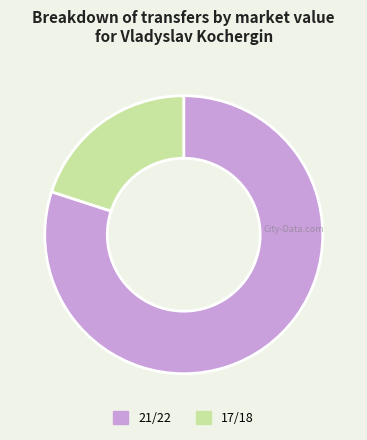

Which has a higher value, 17/18 or 21/22?

21/22